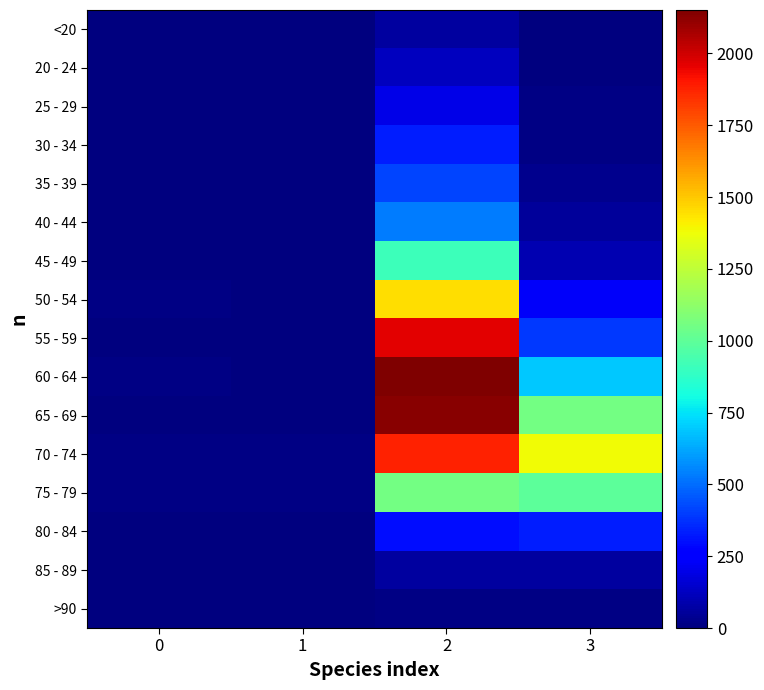

At which category is the sum across all series the highest?

2